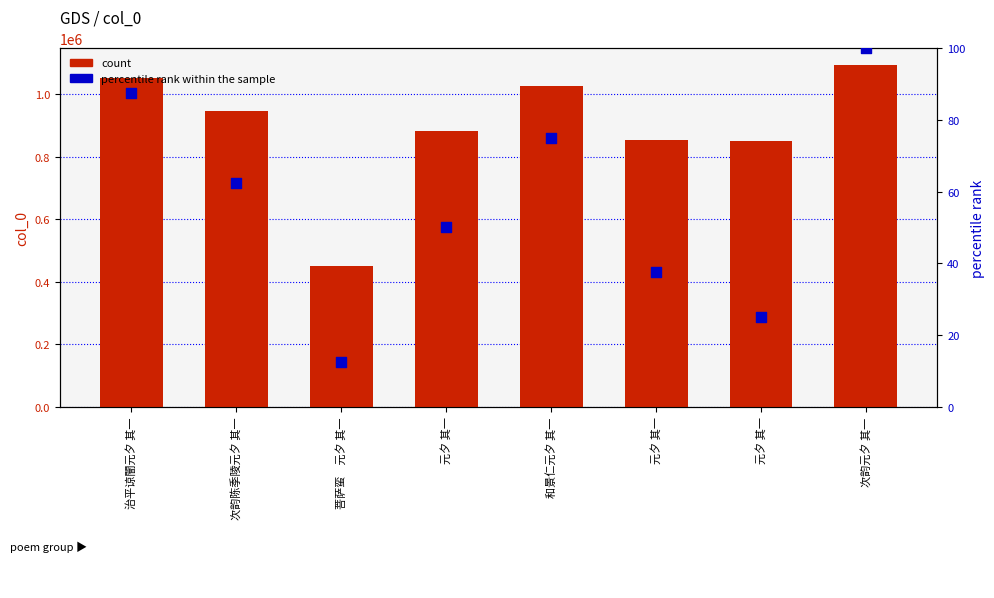

At how many categories does at least one series exceed 342858?

8